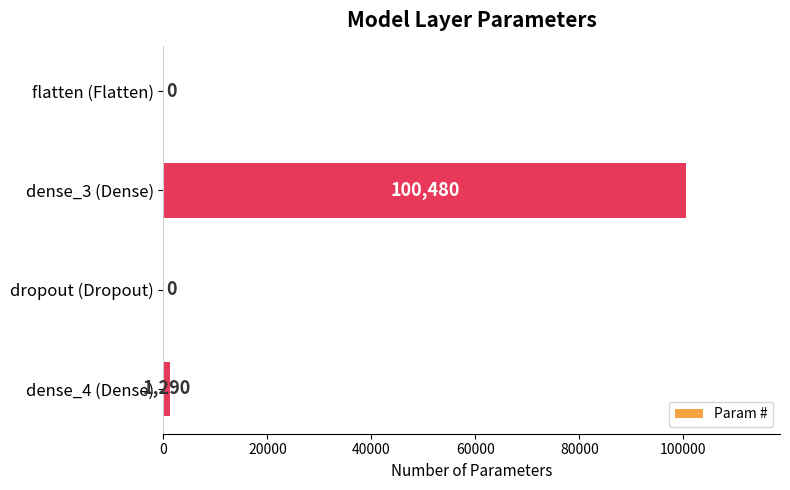

Where is the data nearest to the value 50240?

dense_4 (Dense)